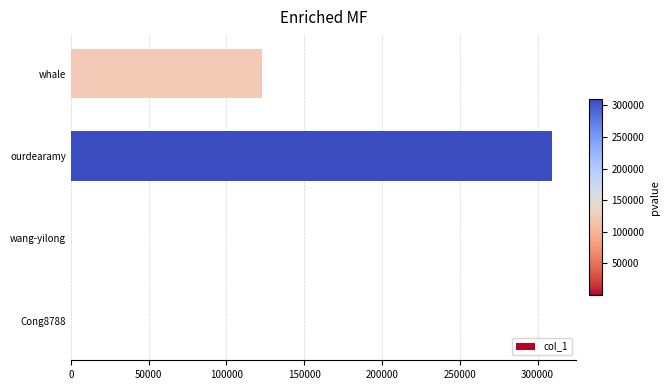

What is the sum of all values?

432320